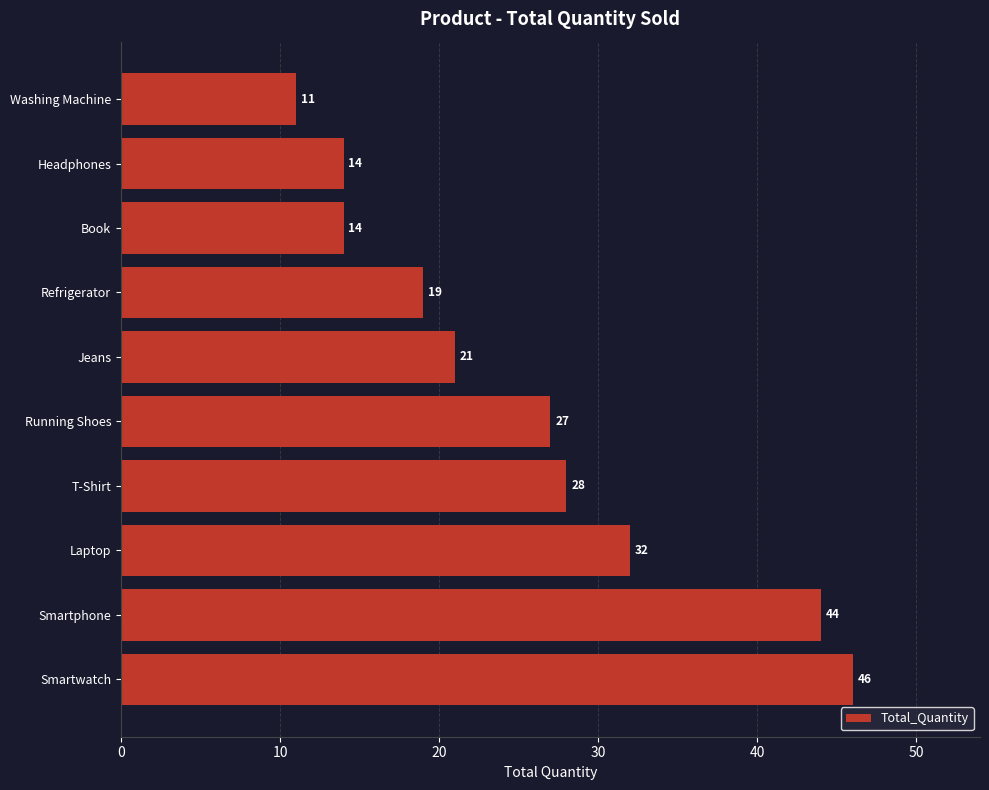

What is the difference between the maximum and second lowest values?

32